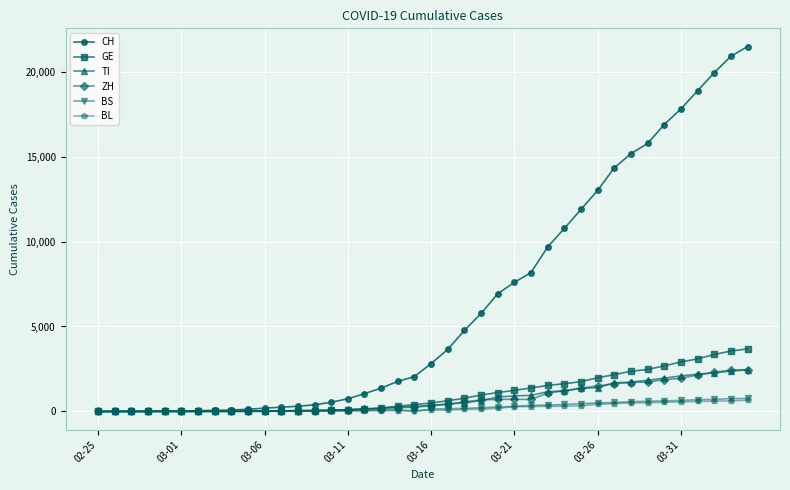

What is the difference between the second highest and minimum values in the GE series?

3553